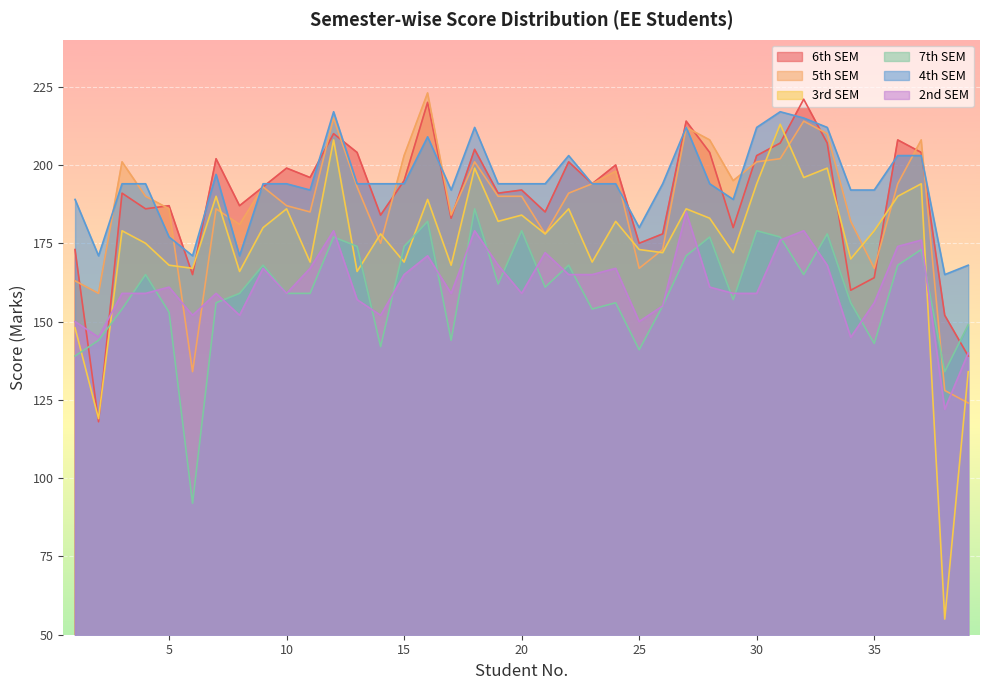

How many values in the 5th SEM series are below 190?

17